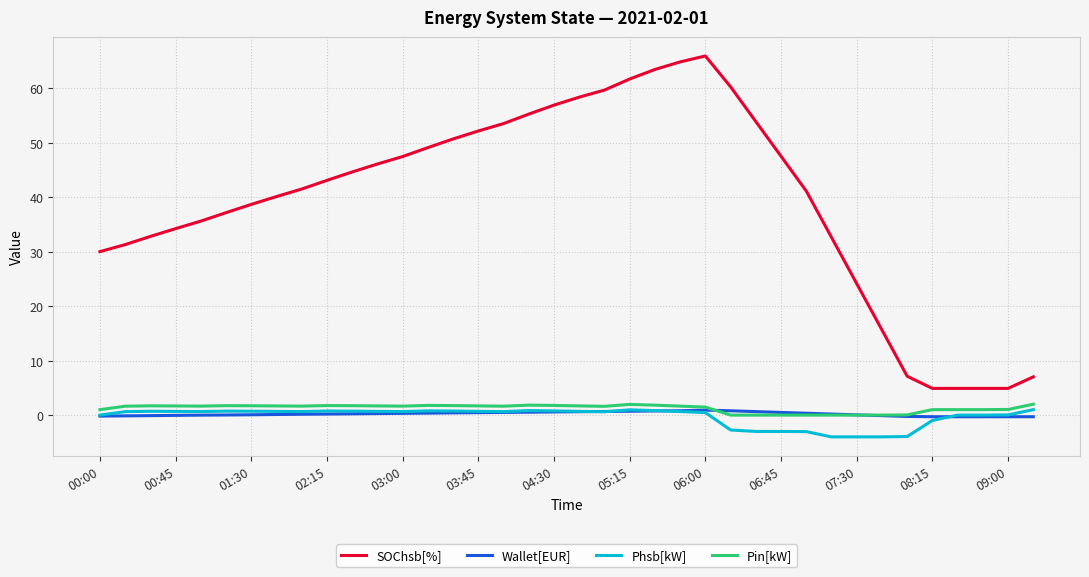

What is the sum of all SOChsb[%] values?

1502.8